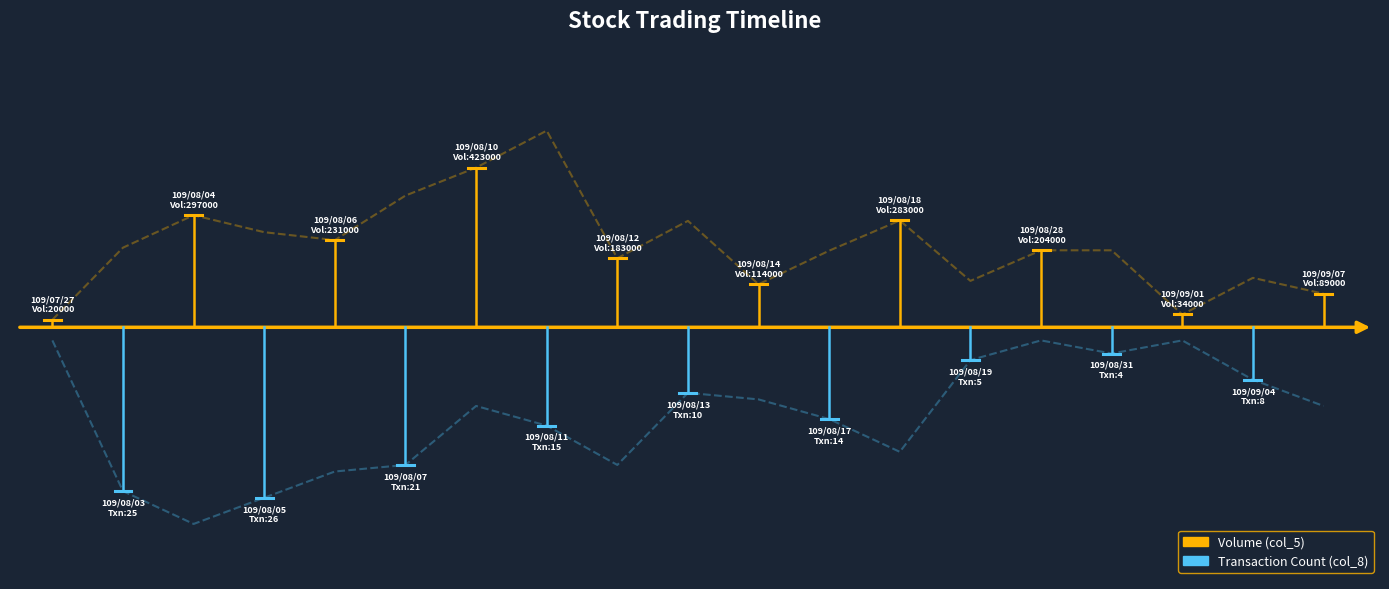

Does the chart display data point markers on the line(s)?

No